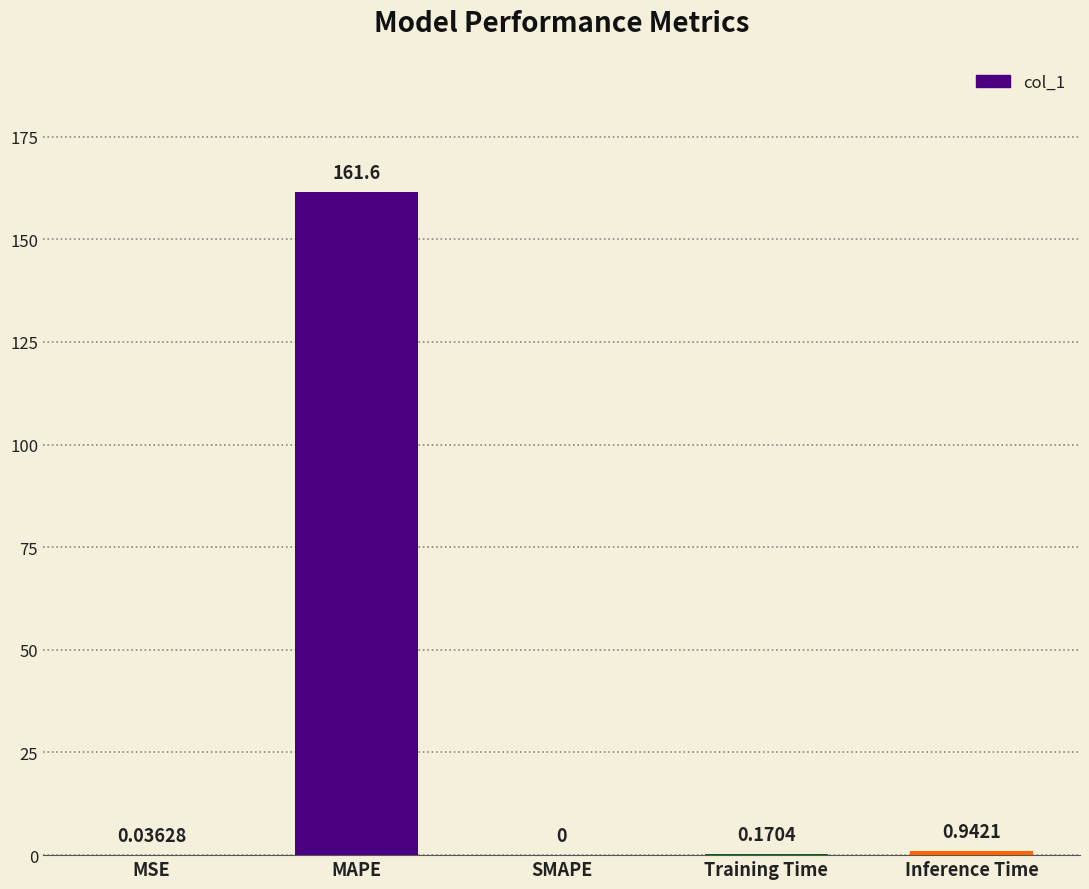

How many values are above zero?

4